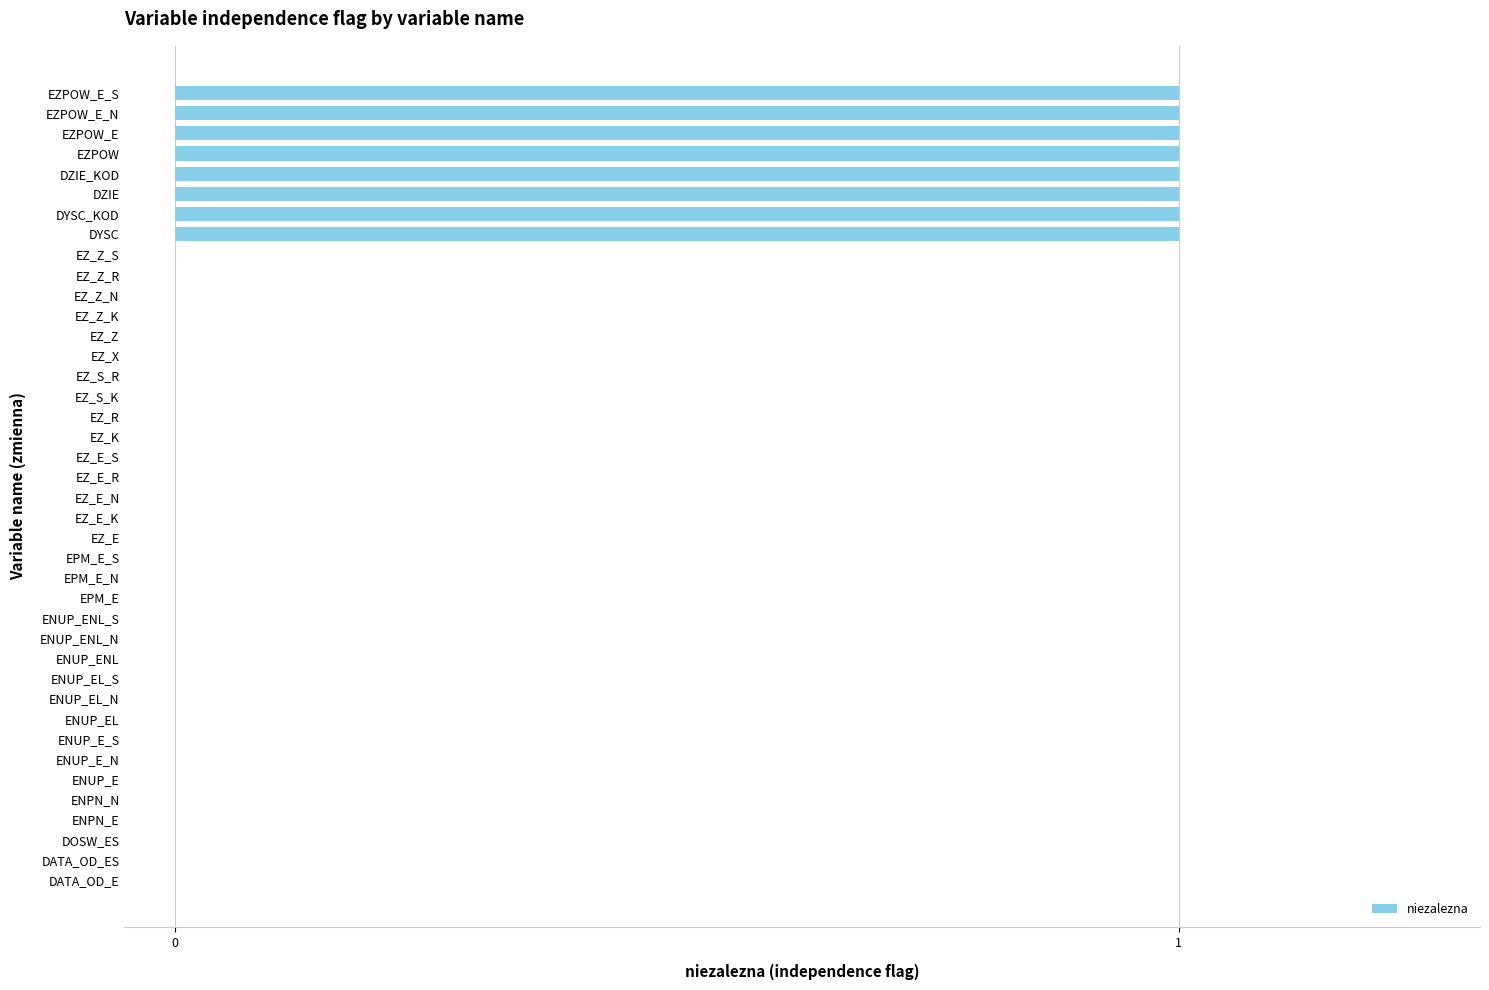

How many data points does each series have?

40